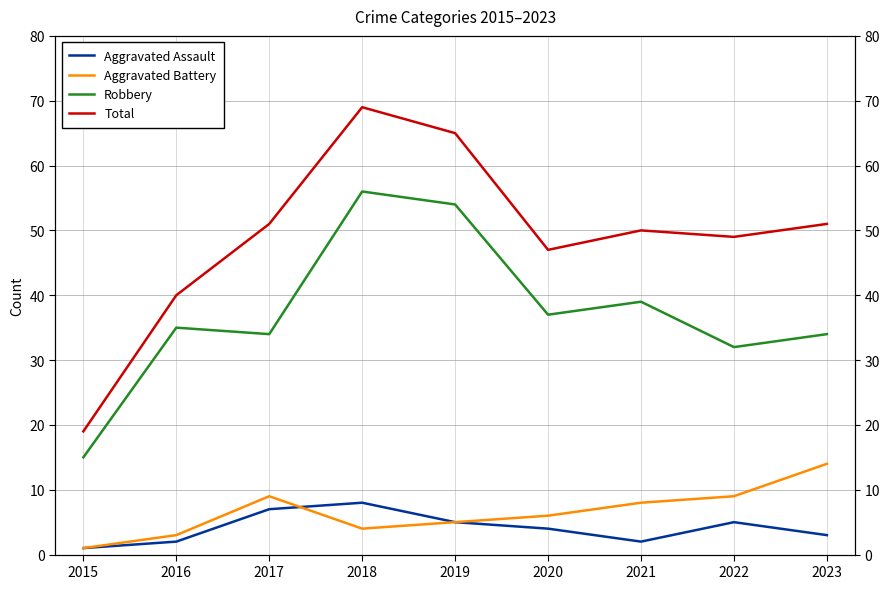

What is the value of the Aggravated Assault point at the 7th from the left?

2